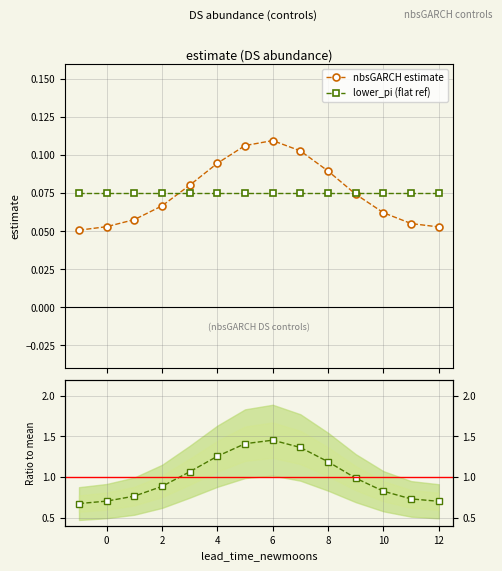

What is the difference between the second highest and second lowest values in the ratio to mean series?

0.7